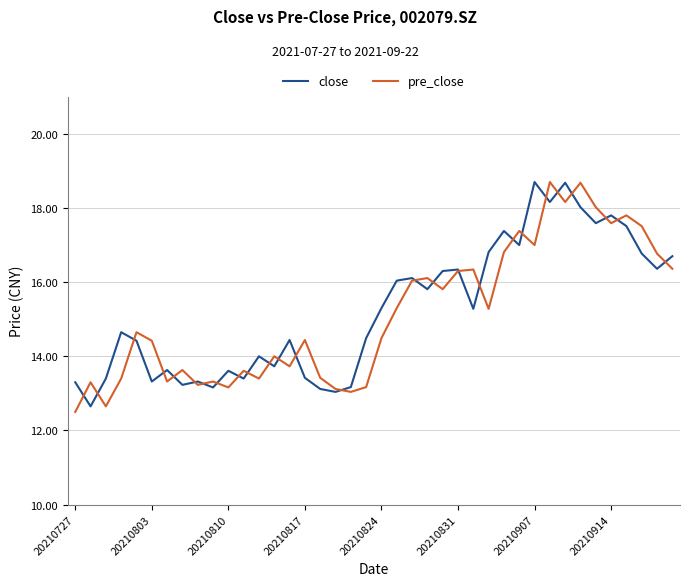

What is the minimum value for pre_close?

12.5